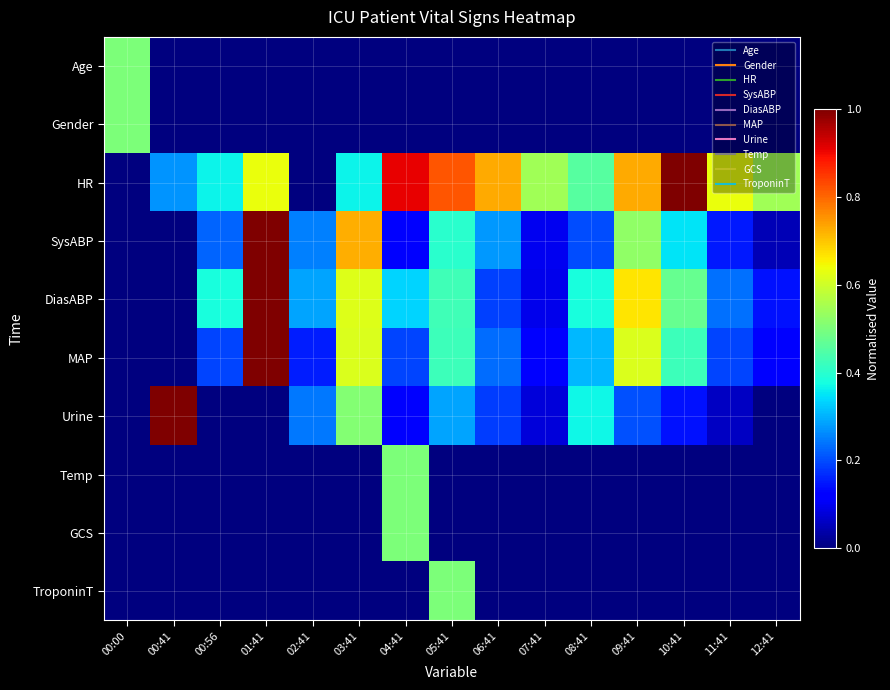

At which category is the sum across all series the highest?

01:41